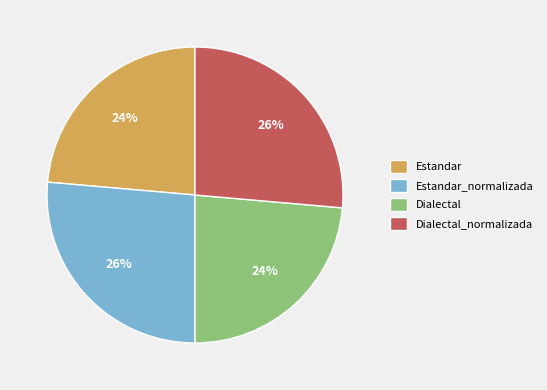

Is there a majority slice in this chart?

No